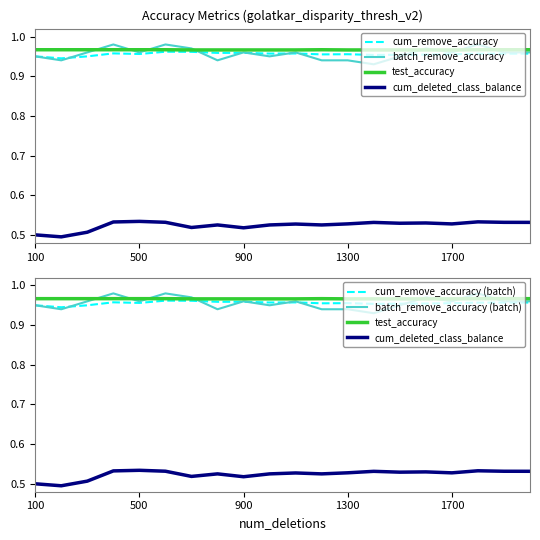

Is this an area chart (filled region under the line)?

No